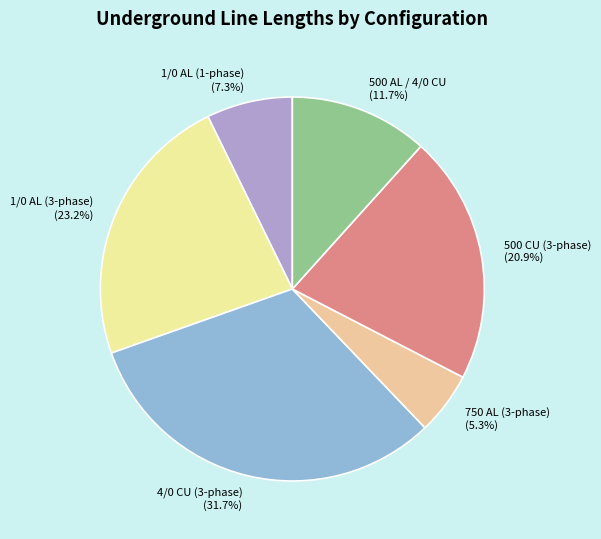

Is there any slice that represents more than half of the pie?

No